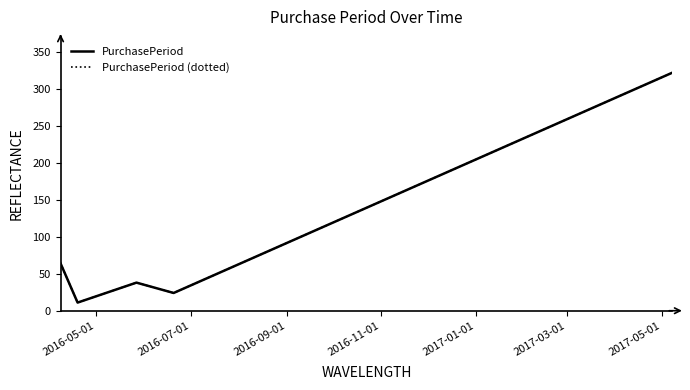

Does the chart have visible grid lines?

No